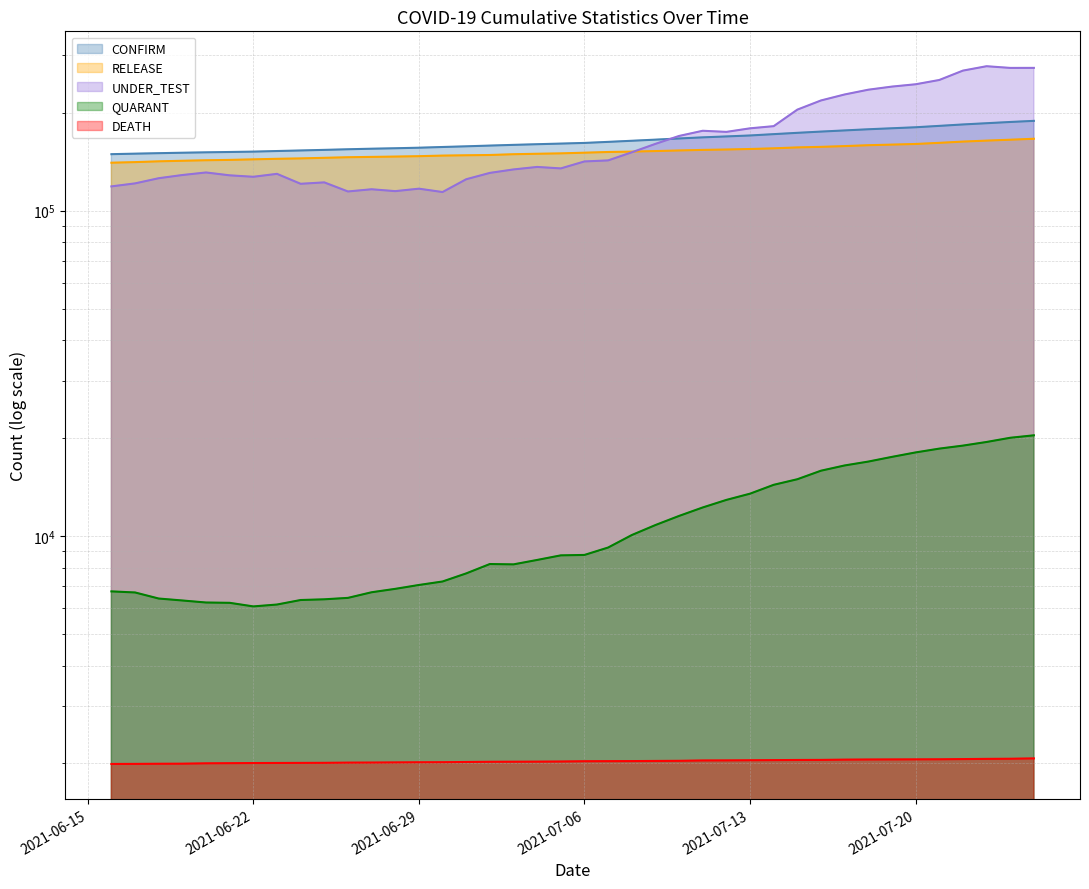

Which series has the largest total across all categories?

UNDER_TEST